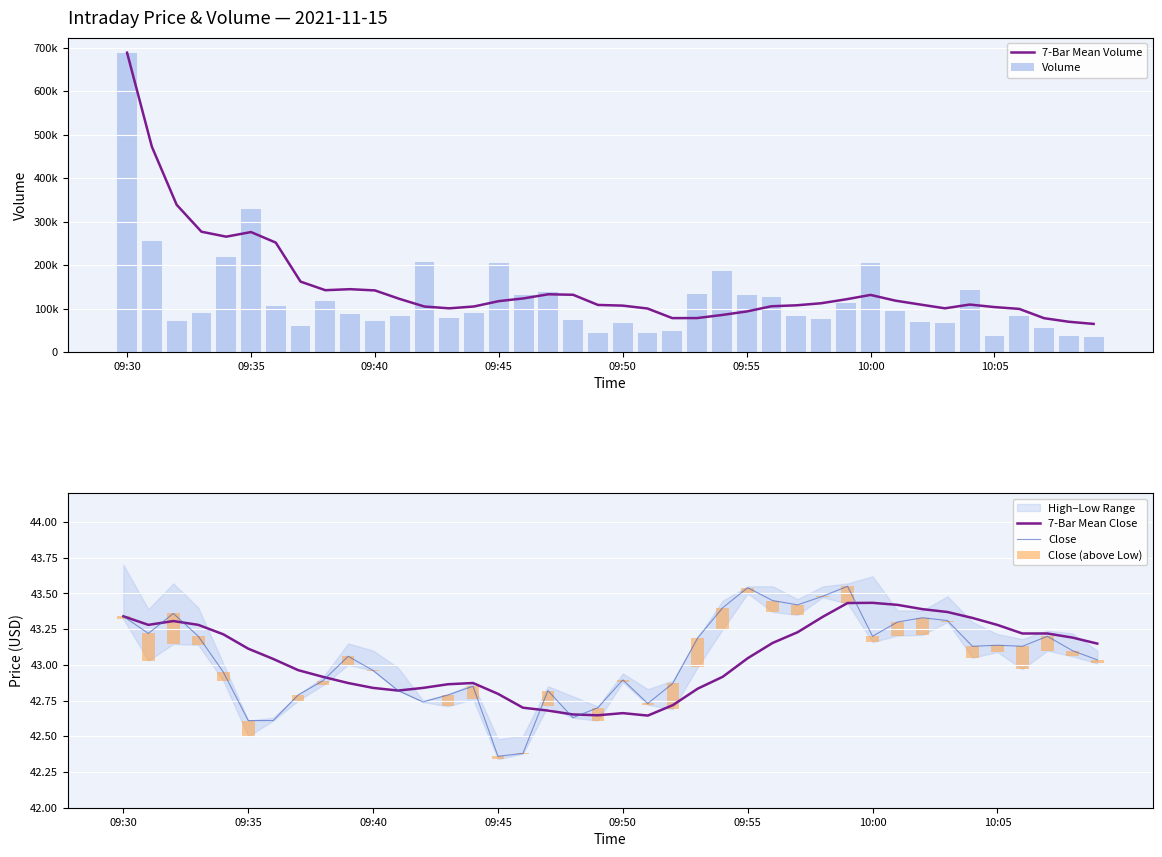

The value of 7-Bar Mean Close at 27 is 43.2. True or false?

True